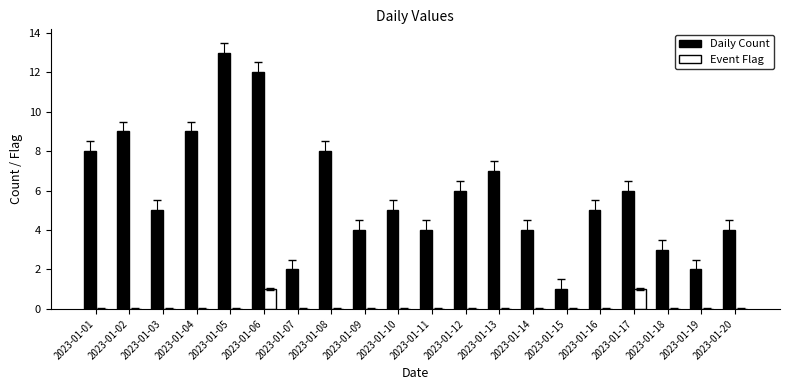

Reading right to left, list all the values displayed in this chart.

Daily Count: 4	2	3	6	5	1	4	7	6	4	5	4	8	2	12	13	9	5	9	8
Event Flag: 0	0	0	1	0	0	0	0	0	0	0	0	0	0	1	0	0	0	0	0